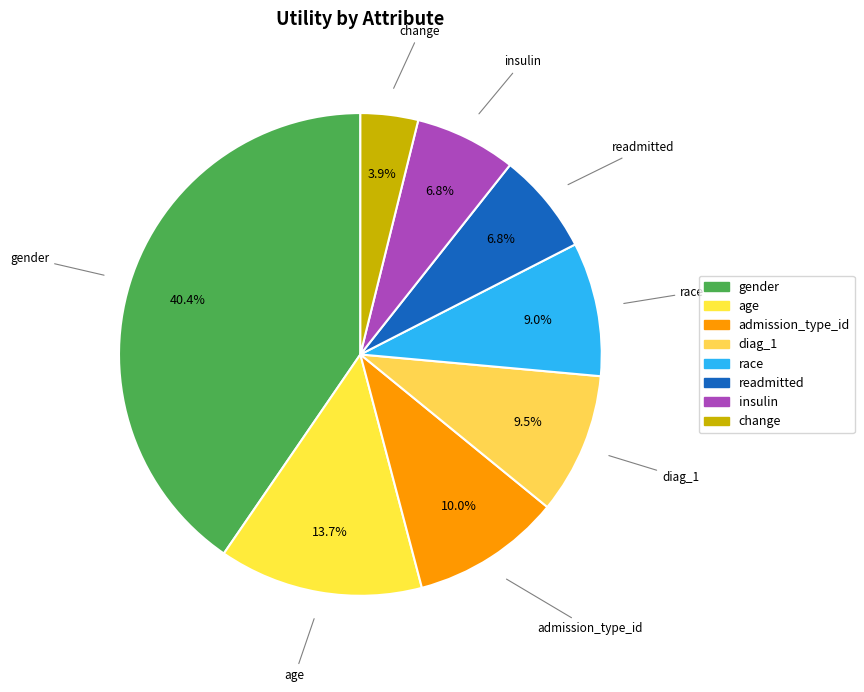

What percentage is the diag_1 slice, to the nearest percent?

9%